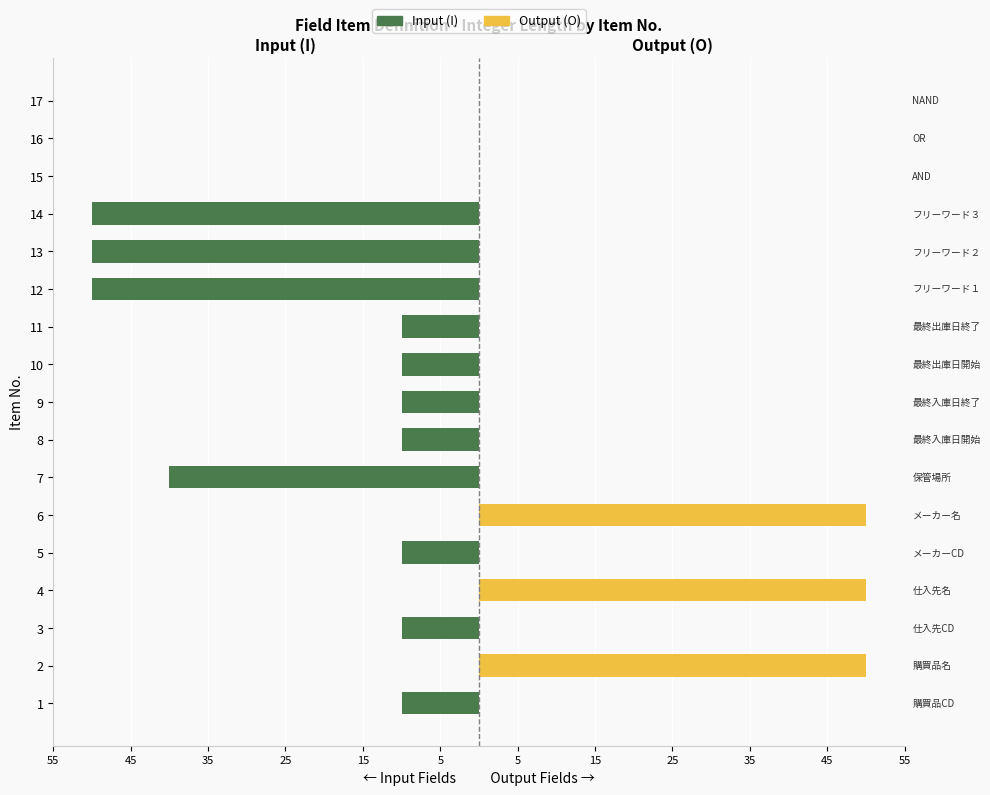

How many bars are there in total?

34